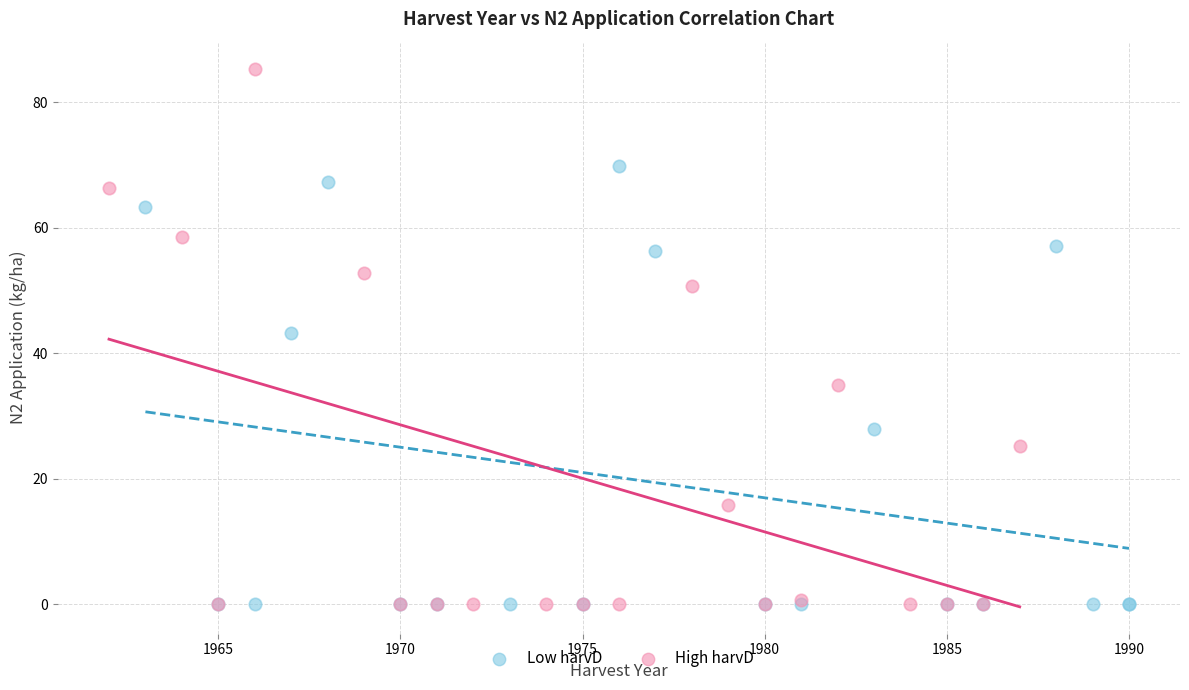

Which series has the widest spread of Y values?

High harvD